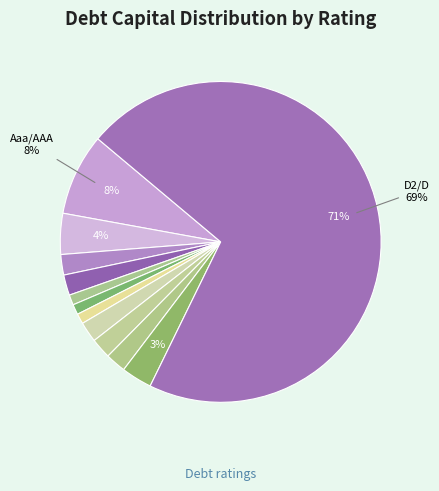

The A1/A+ slice represents 4% of the pie. True or false?

True